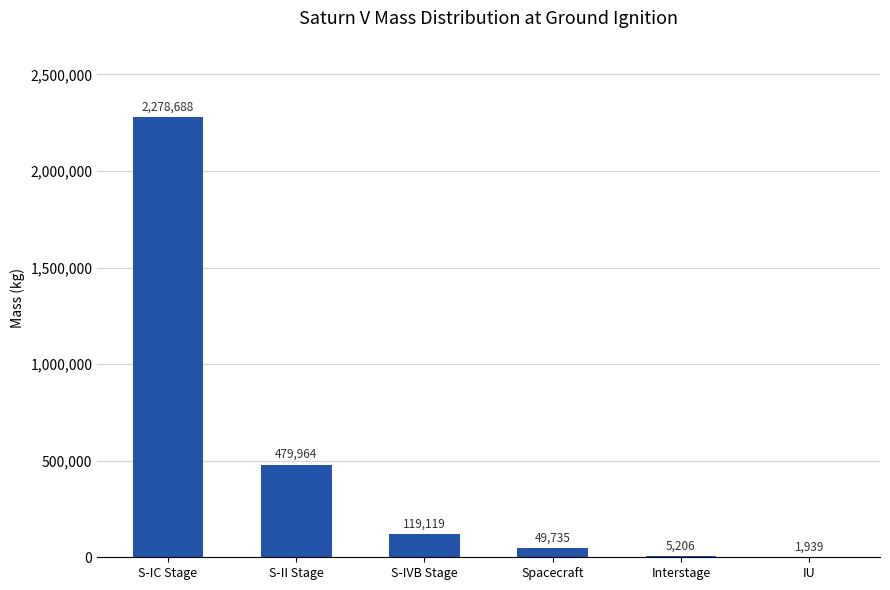

At which category does the chart reach its peak across all series?

S-IC Stage